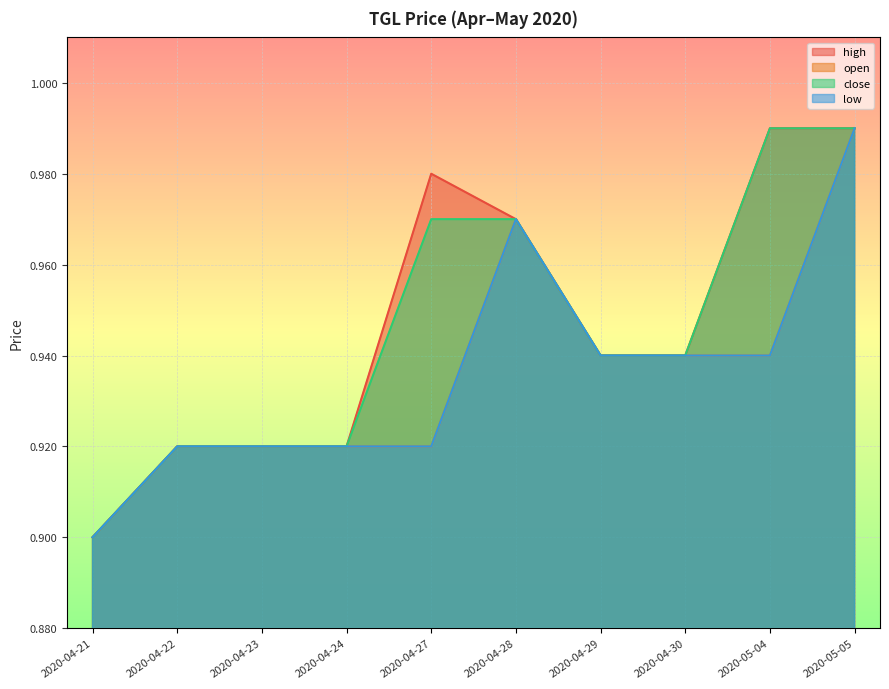

Is the value of high at 2020-04-21 greater than the value of open at 2020-04-27?

No